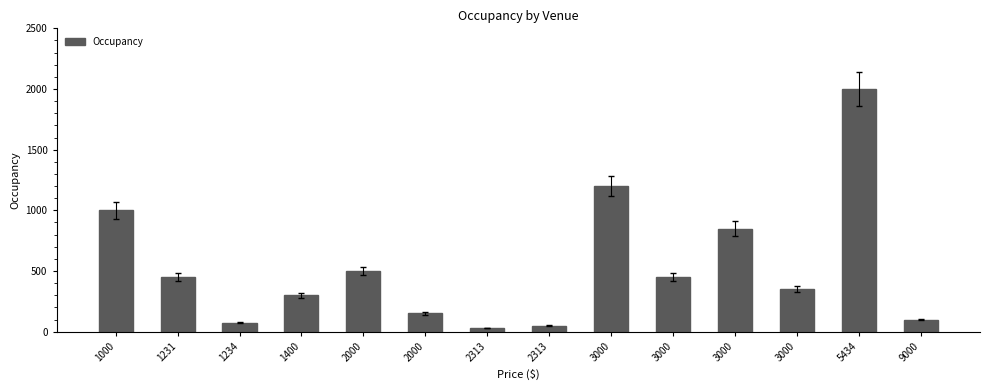

How many bars are there in total?

14